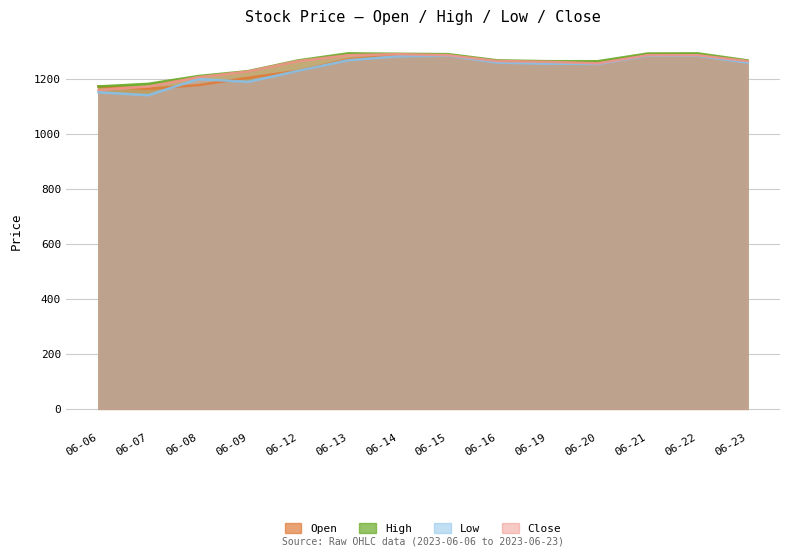

How many intersections are there between Close and Open?

1